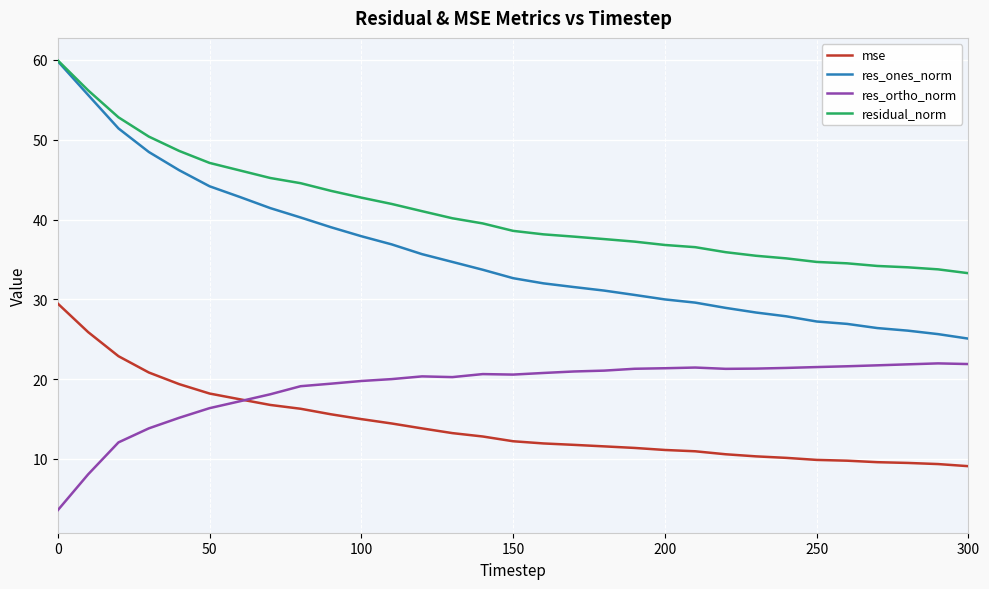

Does the chart have visible grid lines?

Yes